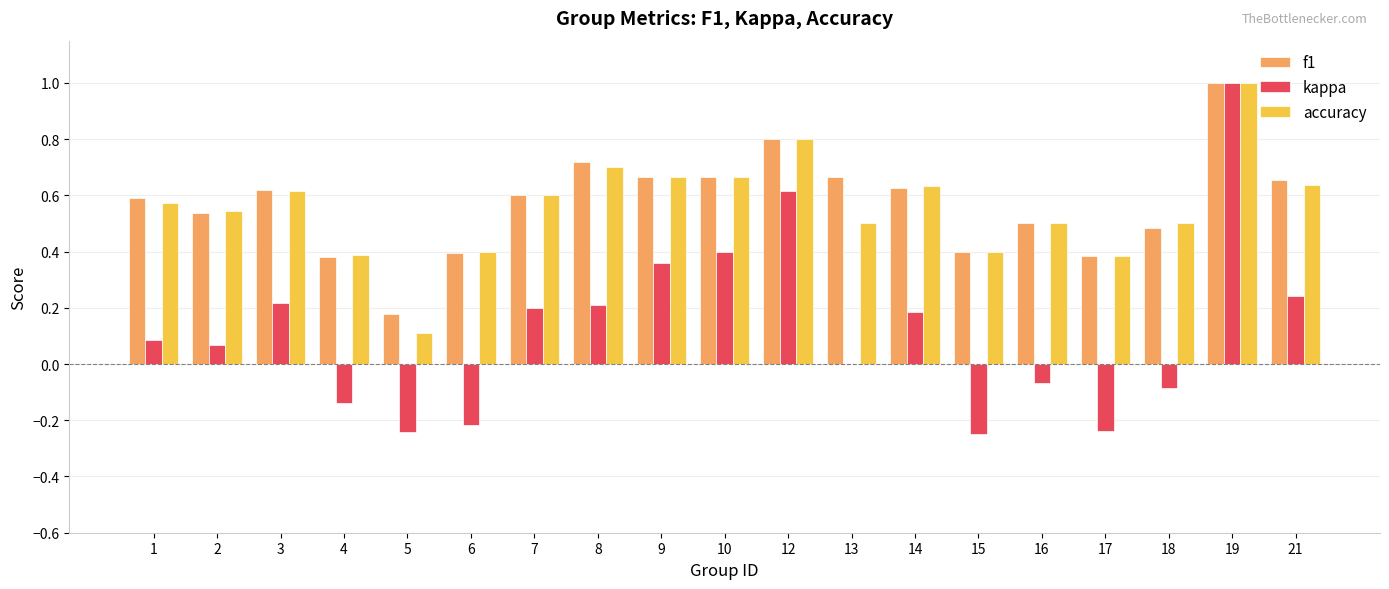

True or false: accuracy has a value of 0.1 at 17.

False